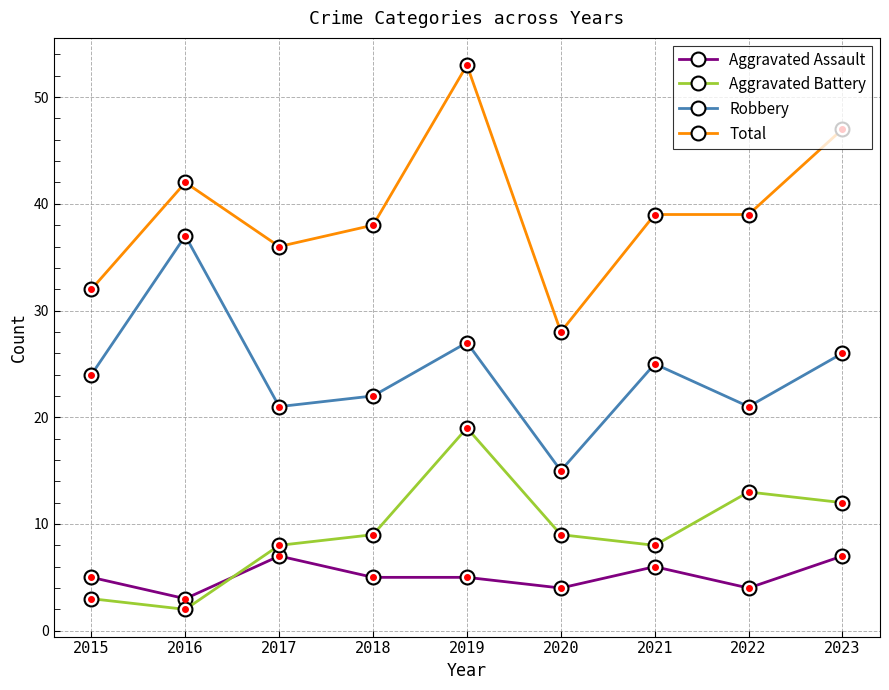

Rank the series by their maximum value, from highest to lowest.

Total, Robbery, Aggravated Battery, Aggravated Assault